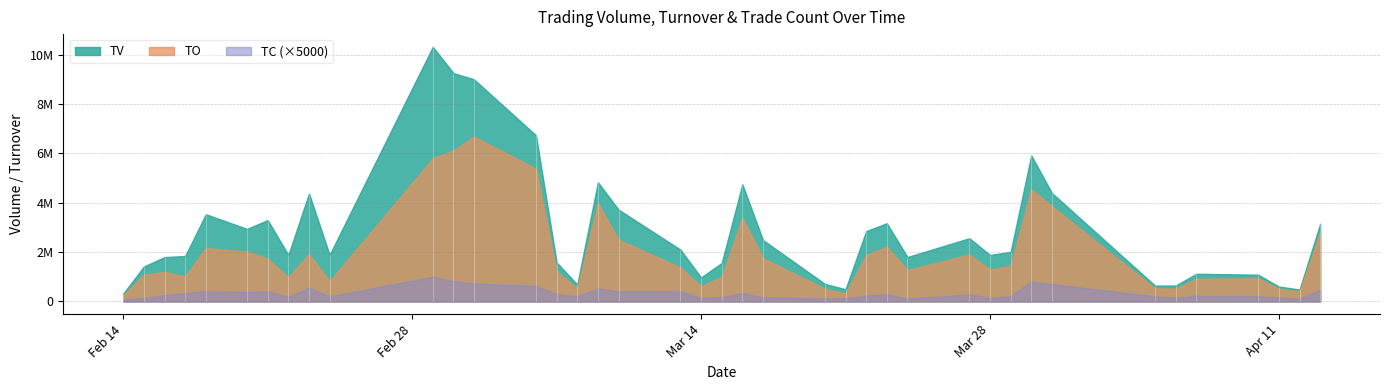

What is the approximate value of TV at 2017-03-16, to the nearest 50?

4754000